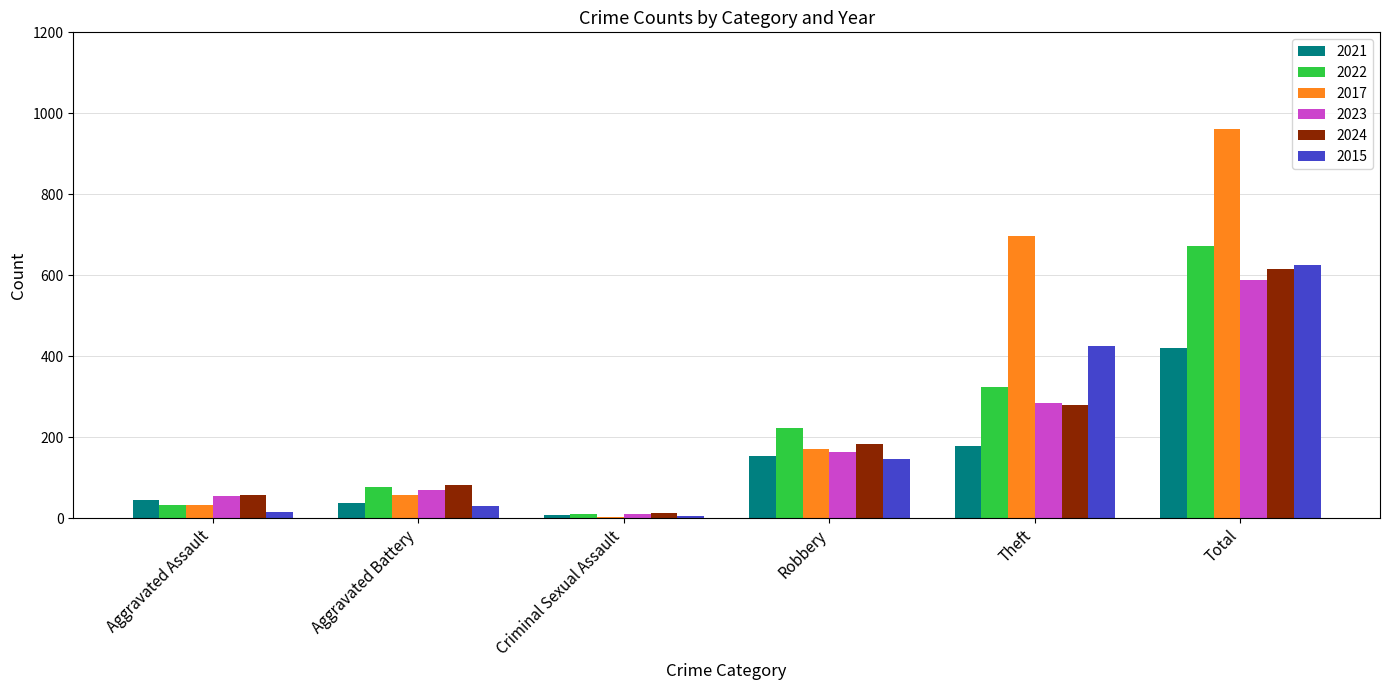

Which series has the largest range (max minus min)?

2017